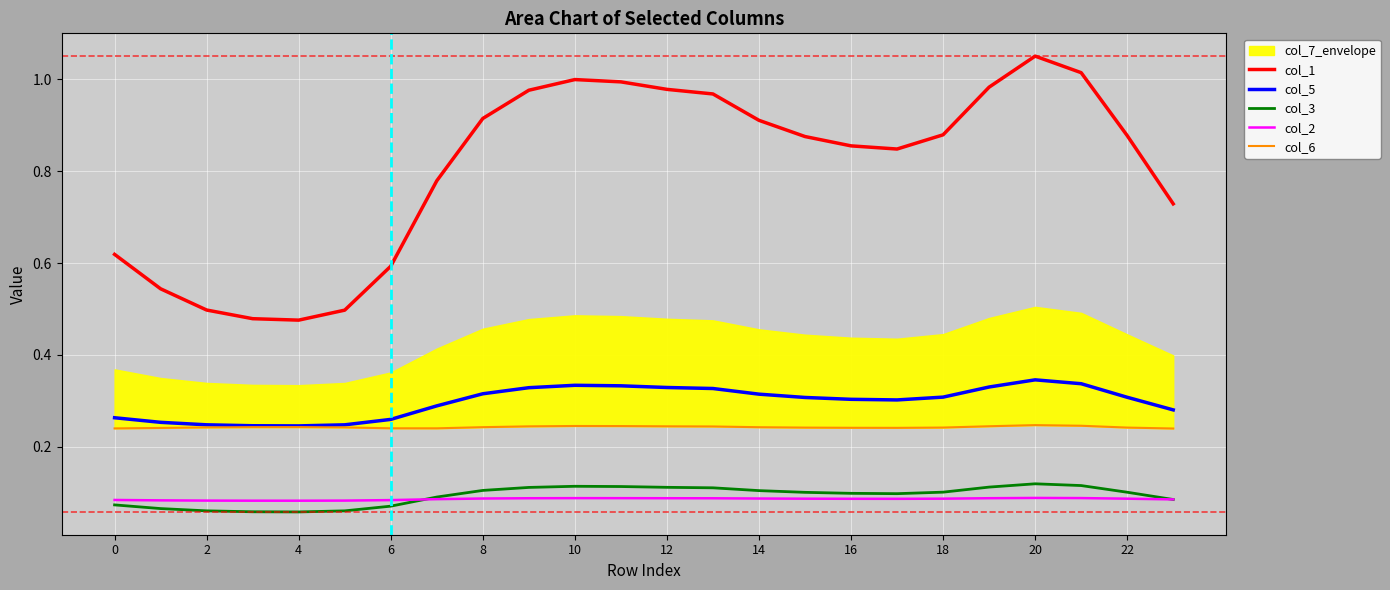

True or false: col_3 has more than 1 points higher than both neighbors.

True